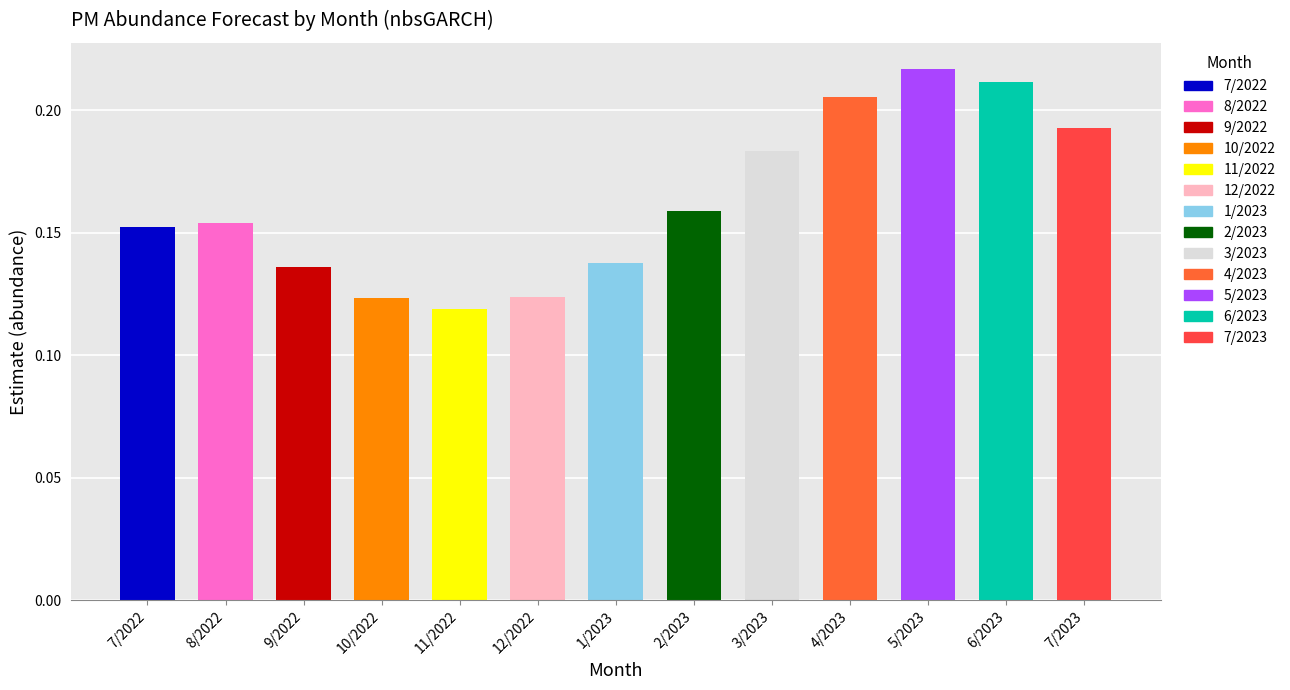

How many values are between 0 and 1?

13